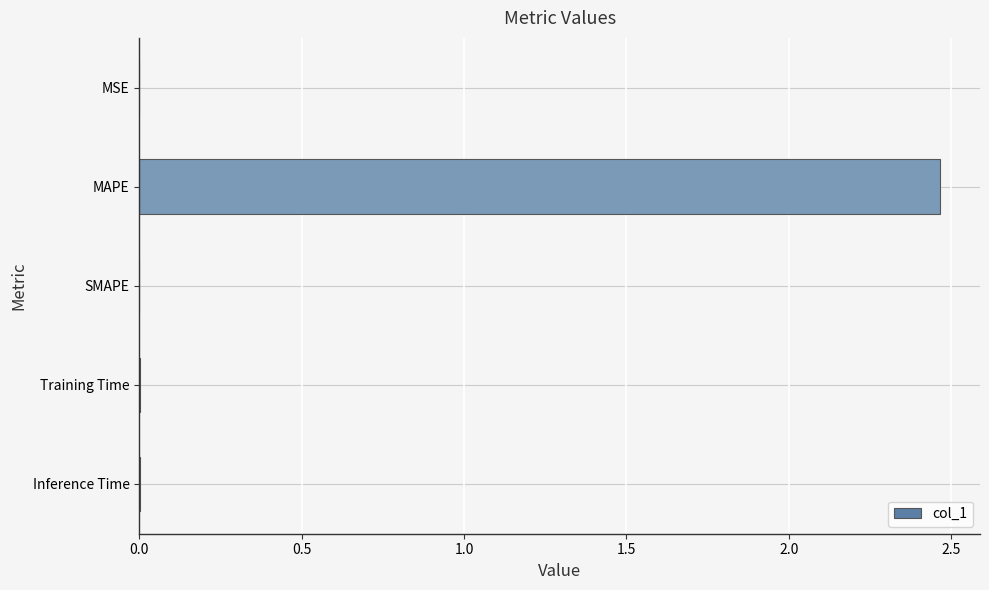

Which category has the highest value across all series?

MAPE